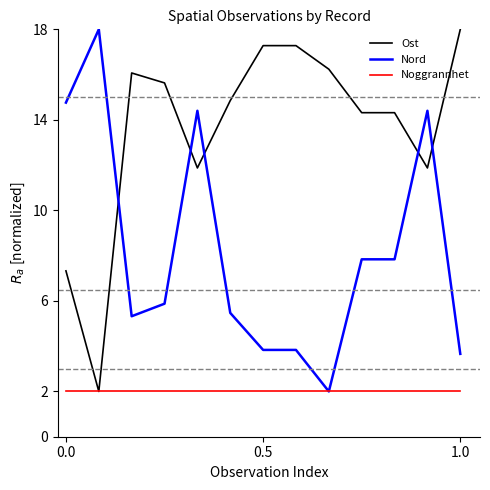

List the series in order of their overall mean, highest first.

Ost, Nord, Noggrannhet